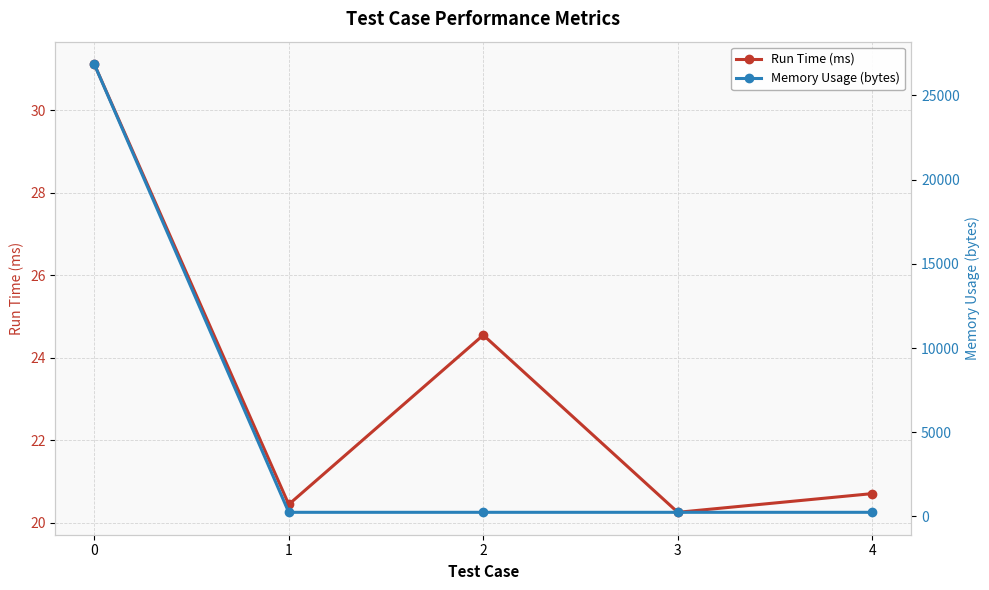

Reading left to right, list all the values displayed in this chart.

Run Time (ms): 31.1	20.4	24.5	20.2	20.7
Memory Usage (bytes): 26865.0	242.0	242.0	242.0	242.0